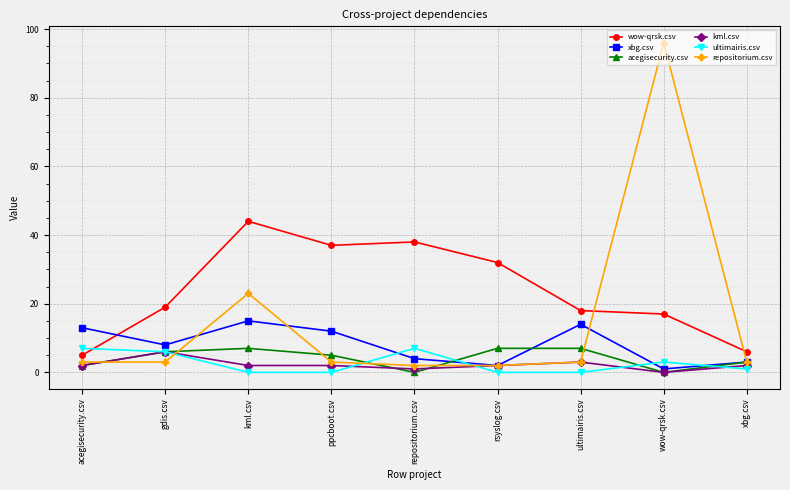

The wow-qrsk.csv series shows 38 at repositorium.csv. True or false?

True